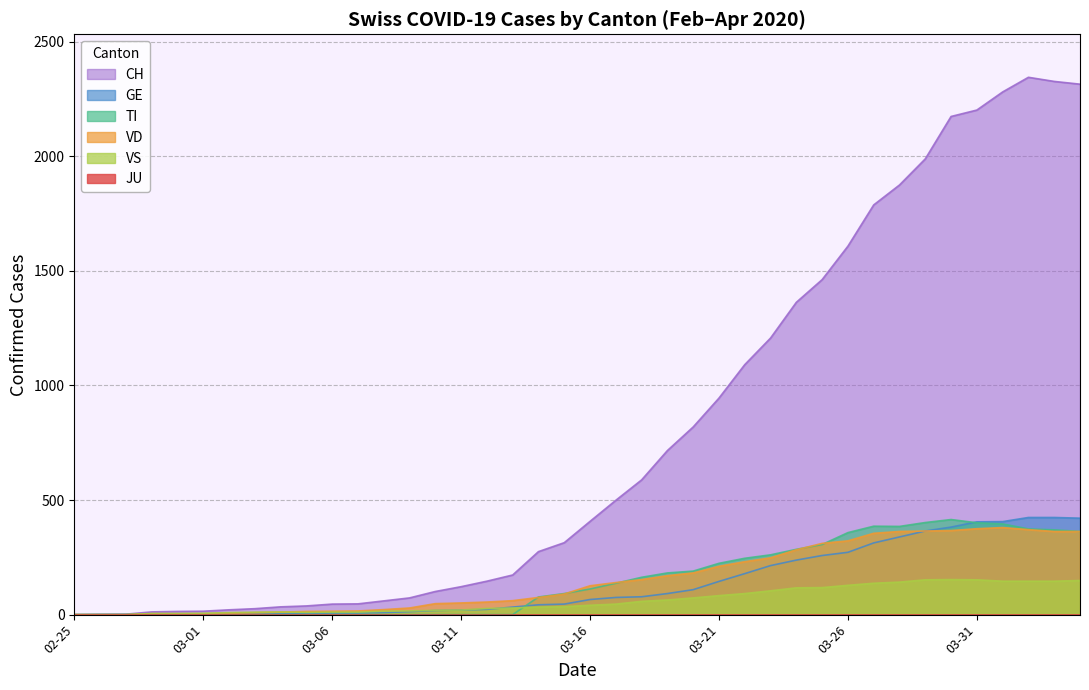

Which series has the largest total across all categories?

CH